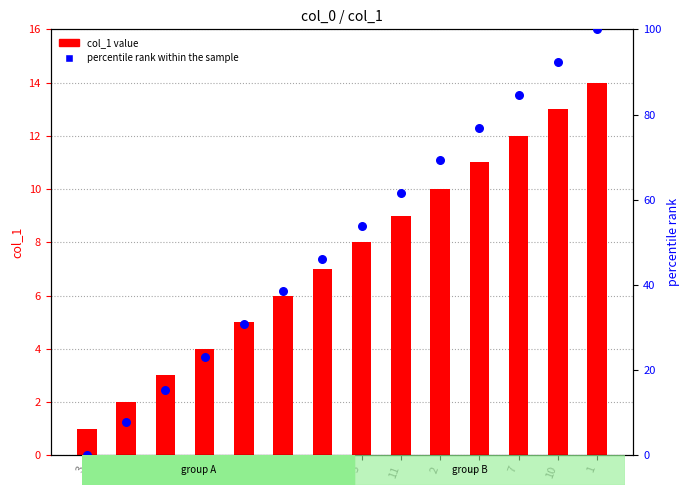

At which category is the sum across all series the highest?

1